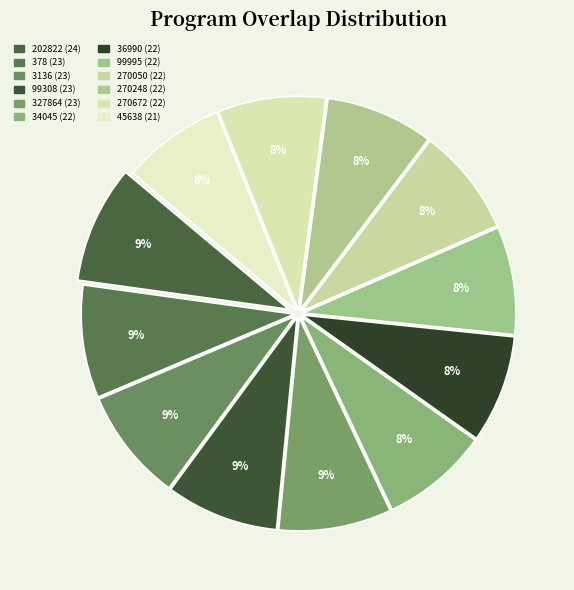

Count the number of slices in the pie.

12